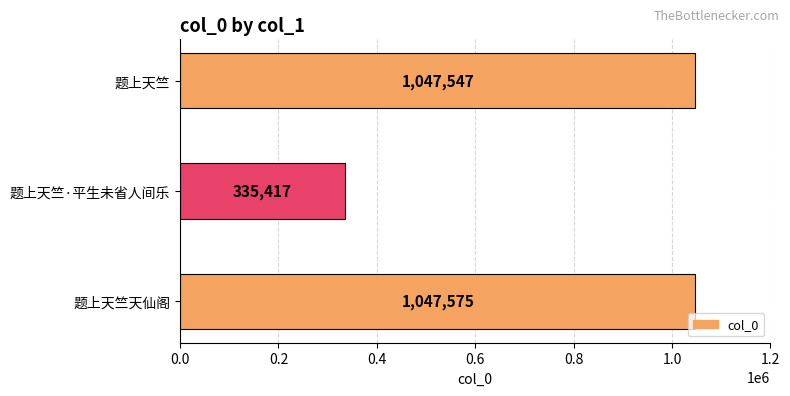

The chart shows a value of 558611 at 题上天竺·平生未省人间乐. True or false?

False